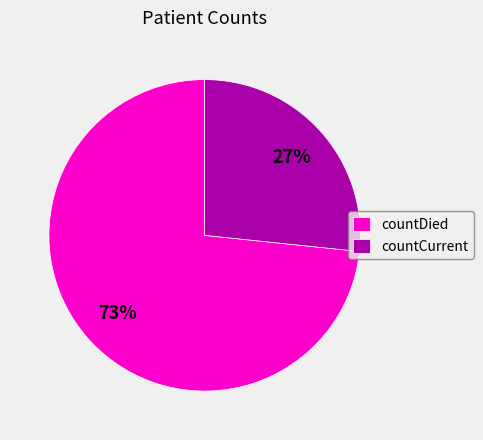

What percentage is the countCurrent slice, to the nearest percent?

27%